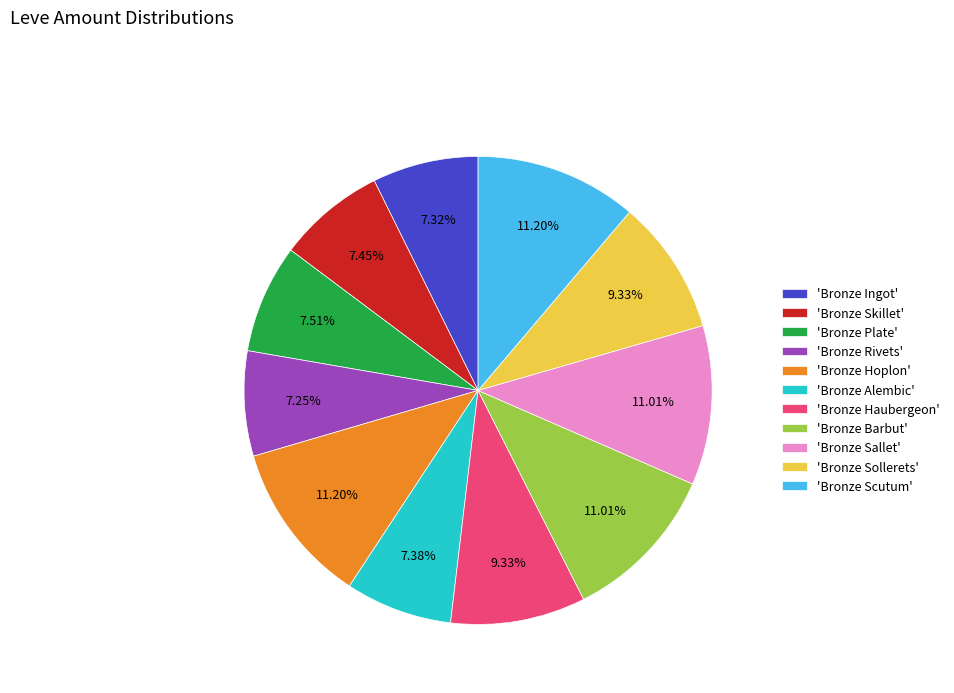

What is the ratio of the value at 'Bronze Haubergeon' to the value at 'Bronze Barbut'?

0.8